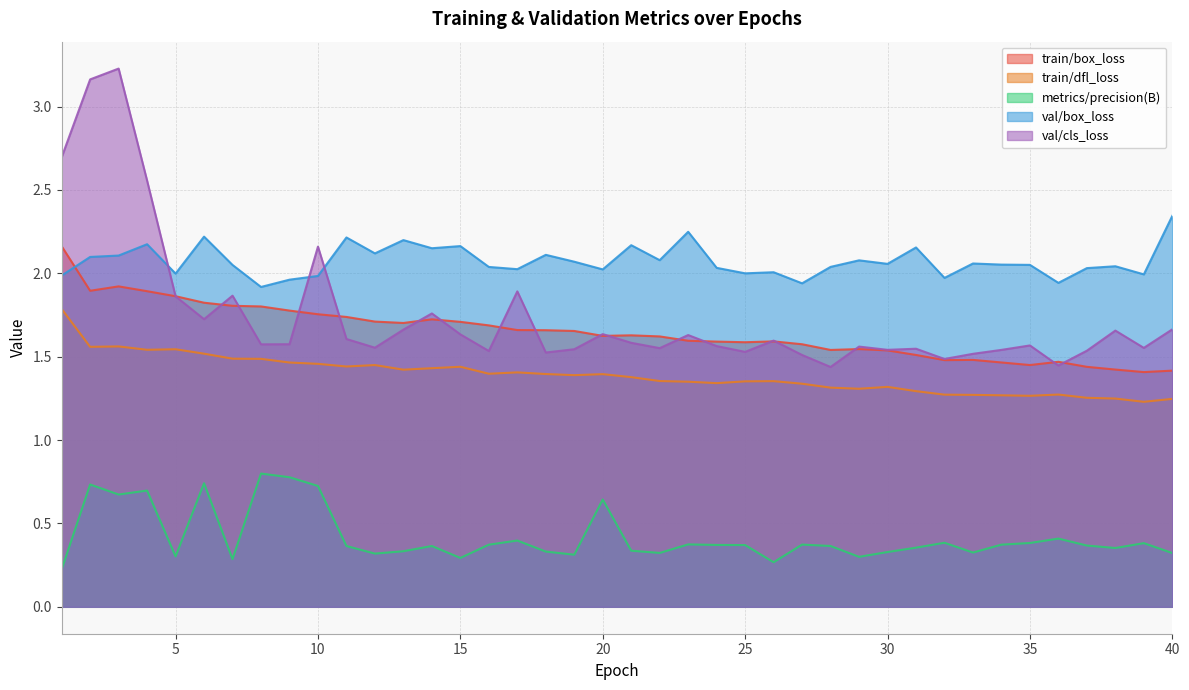

Where is metrics/precision(B) nearest to the value 0?

1